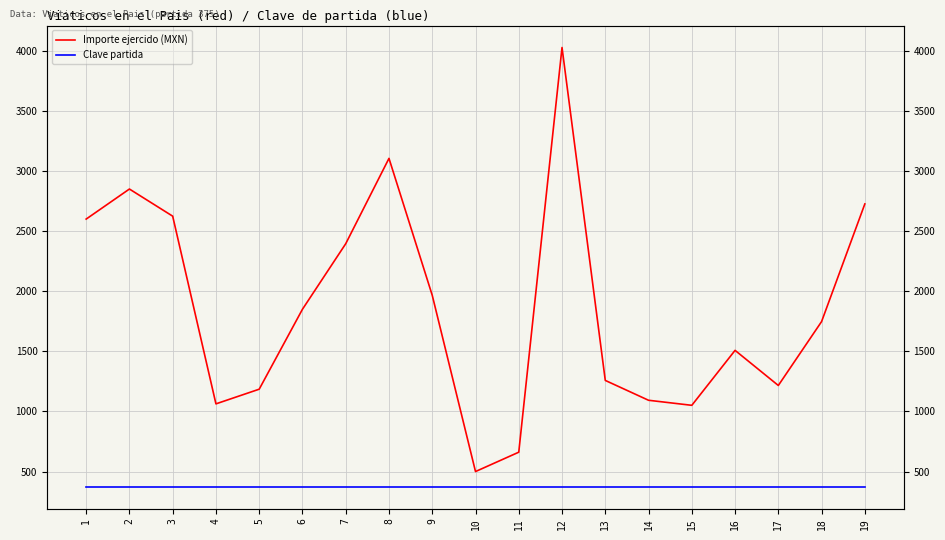

What is the spread (max minus min) of values at 19?

2351.1